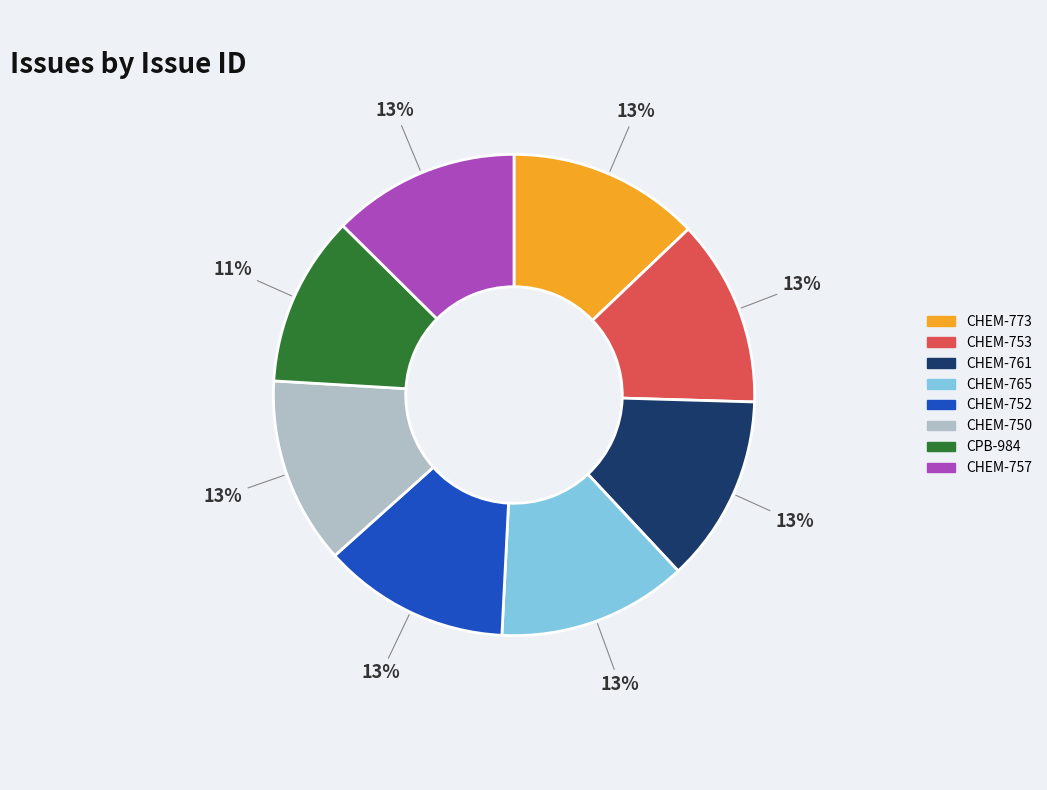

How many segments does this pie chart have?

8